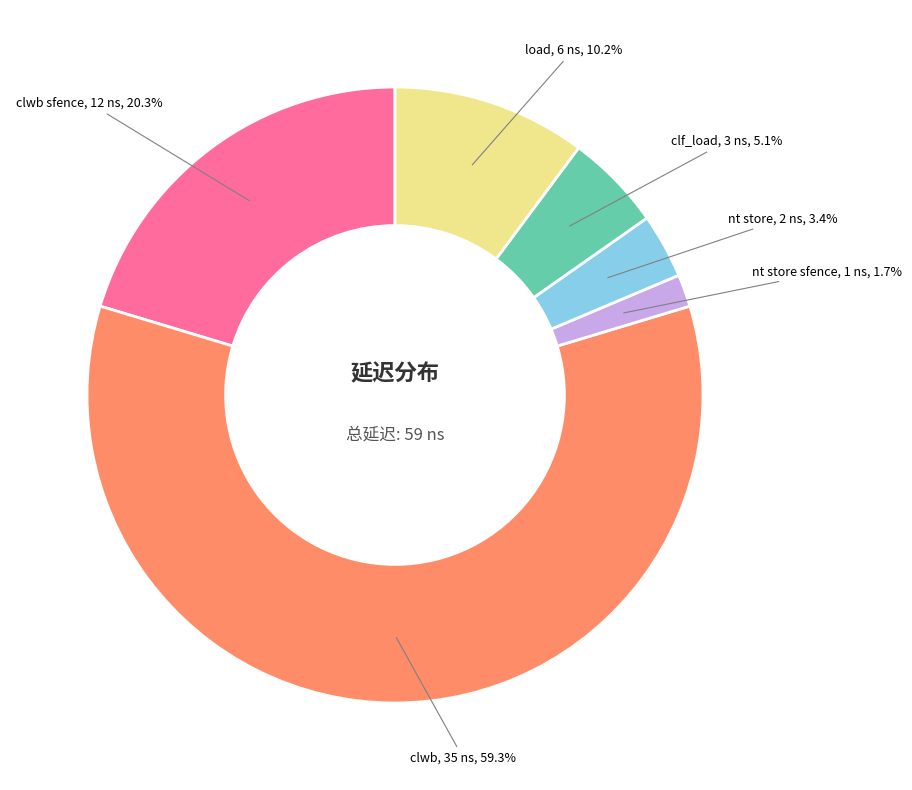

Does any single category account for the majority?

Yes